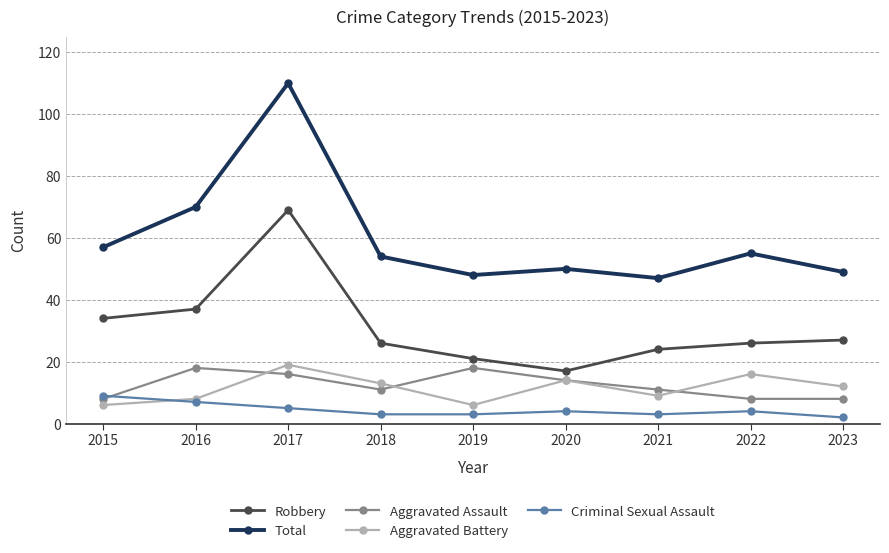

At which category is the sum across all series the highest?

2017